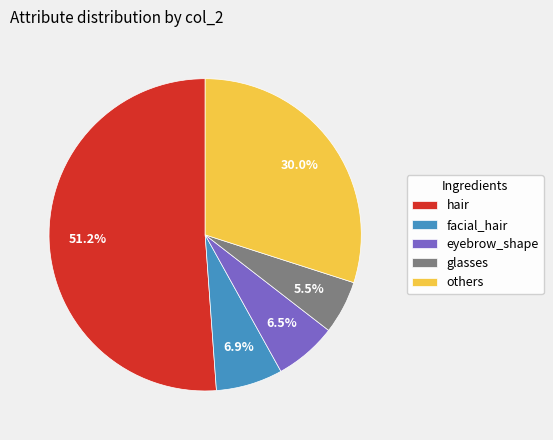

To the nearest percent, what percentage of the pie is facial_hair?

7%